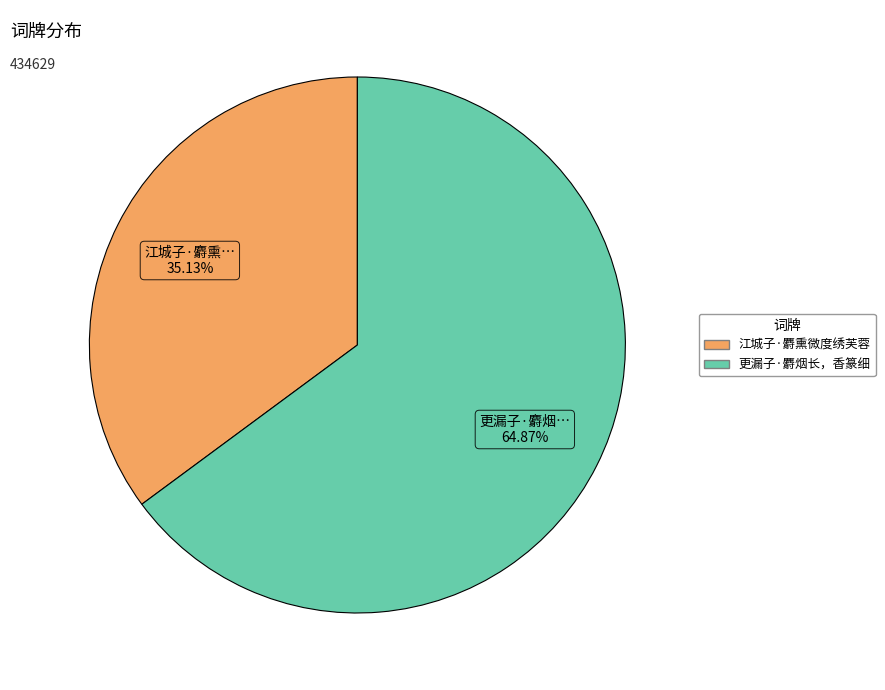

Combined, do 江城子·麝熏微度绣芙蓉 and 更漏子·麝烟长，香篆细 account for over 50%?

Yes